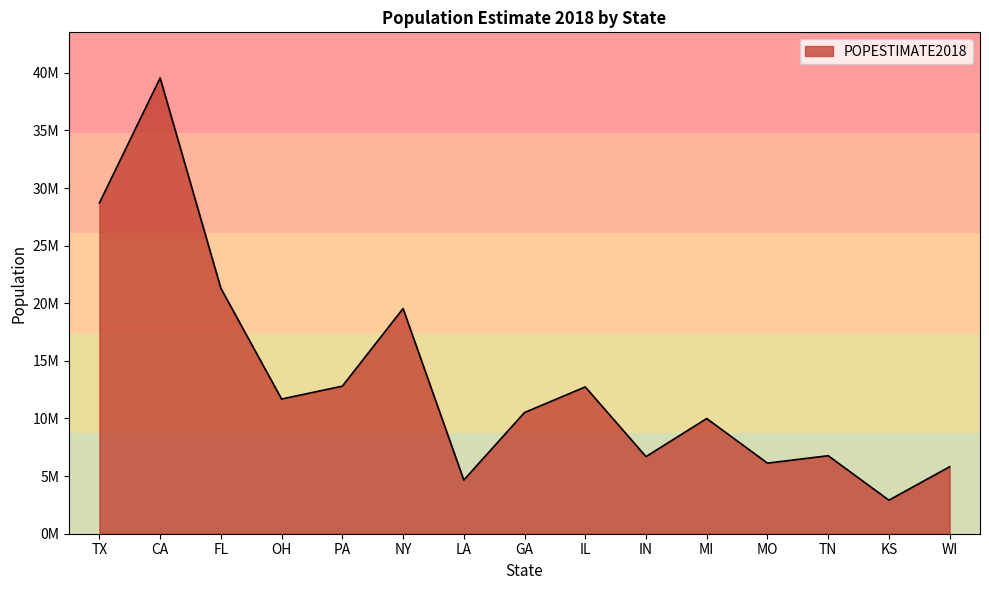

Does the chart display data point markers on the line(s)?

No